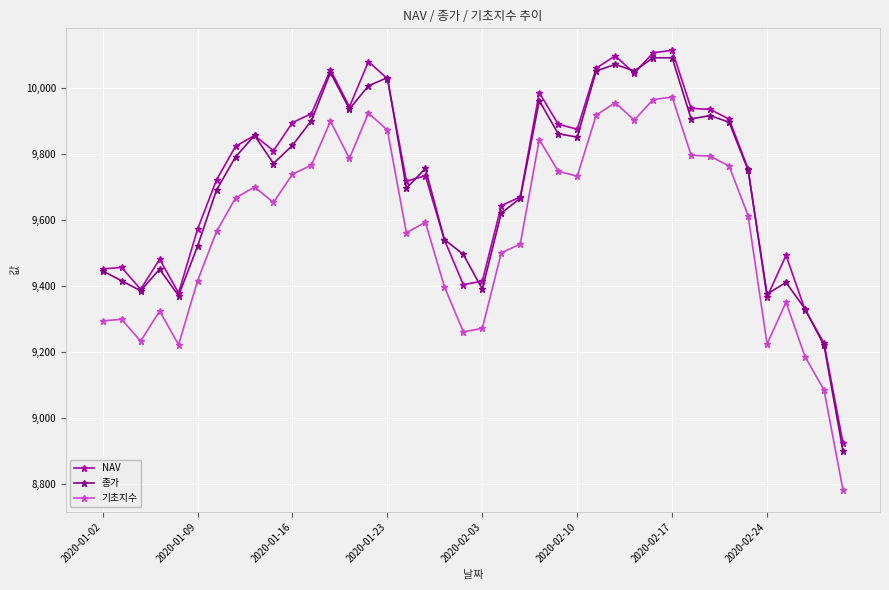

True or false: 기초지수 and 종가 cross at least once.

False